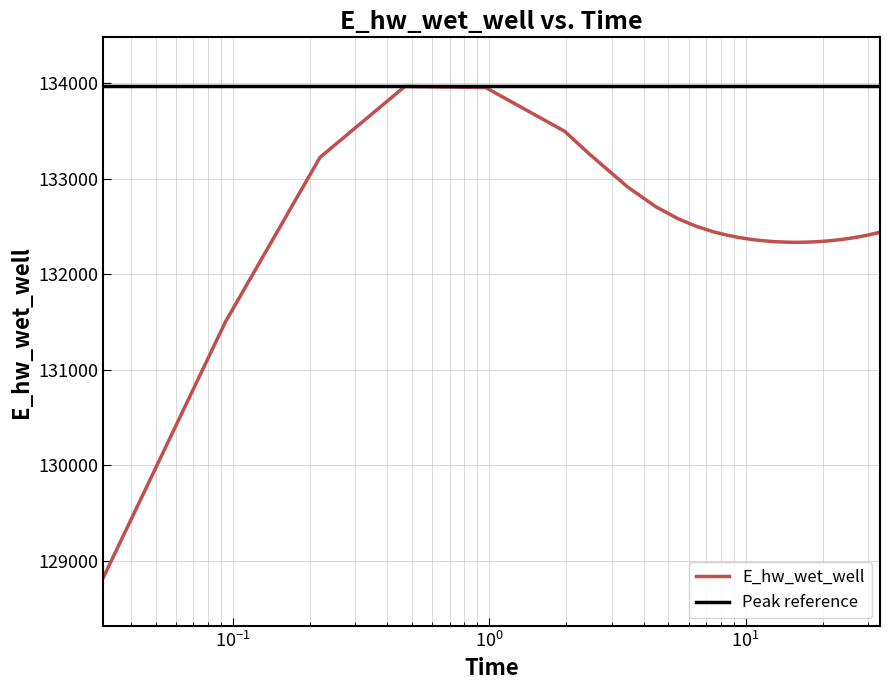

How many interior local valleys (lower than both neighbors) does the data have?

1